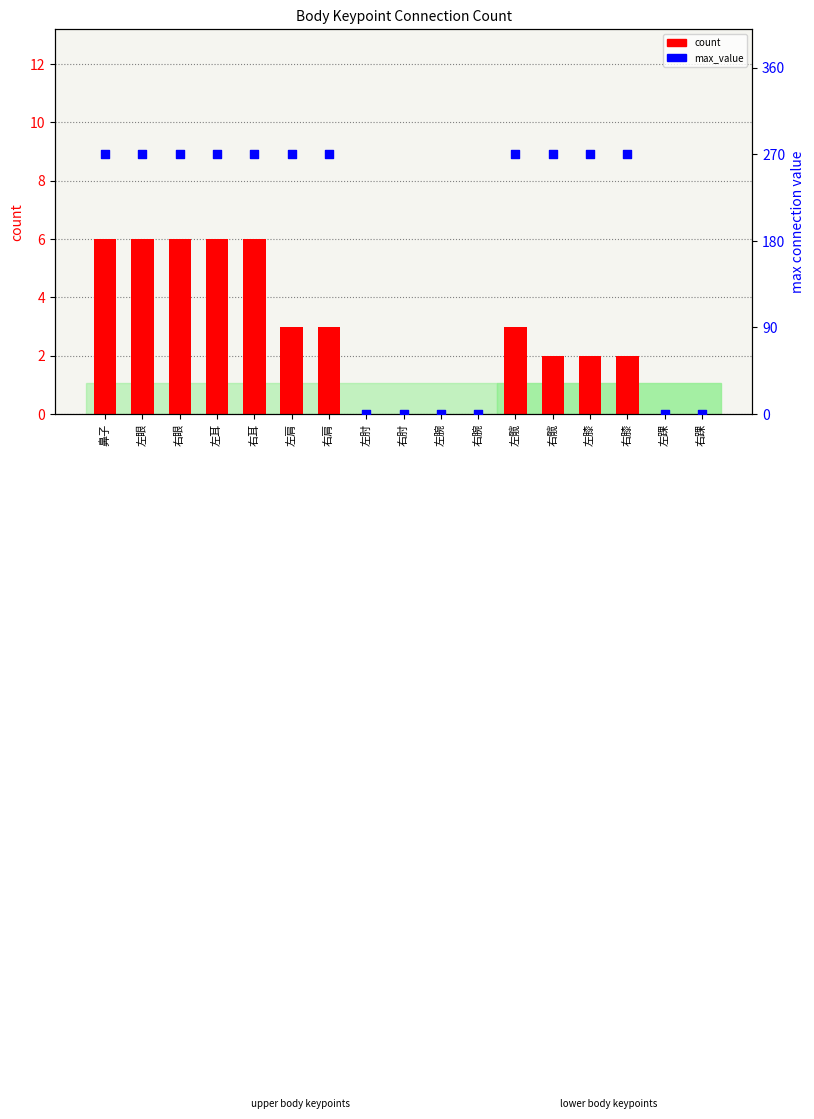

Which series reaches the minimum Y coordinate?

count